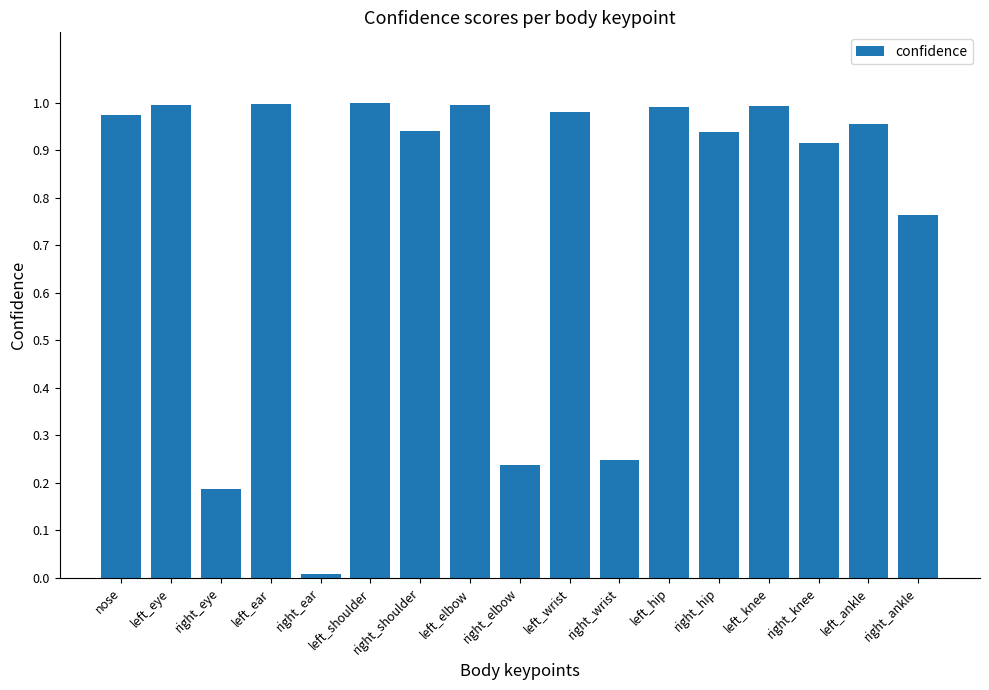

What is the label of the 12th bar from the right?

left_shoulder